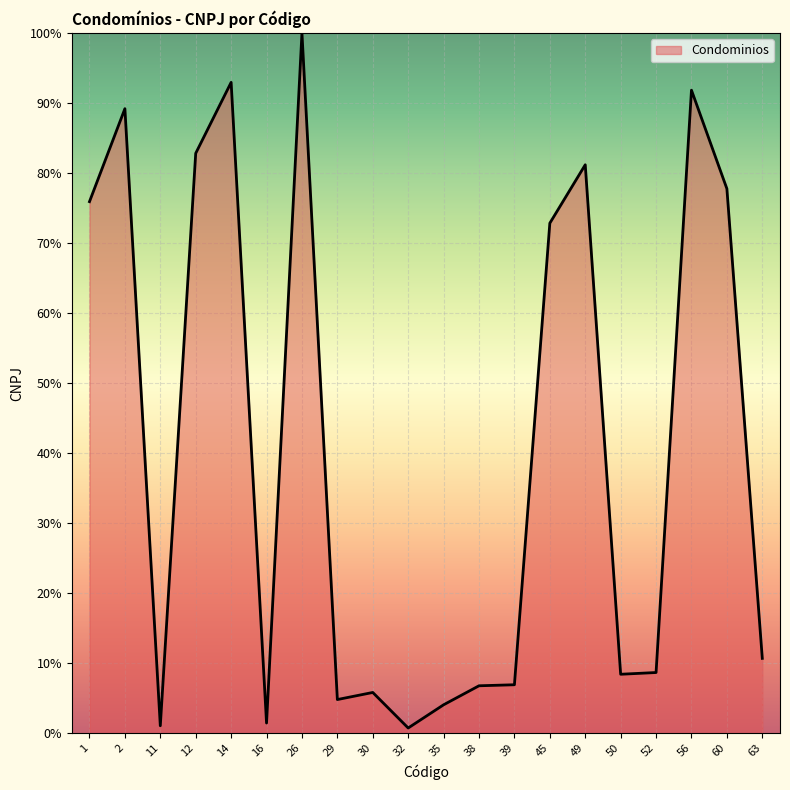

How many categories are shown in the chart?

20